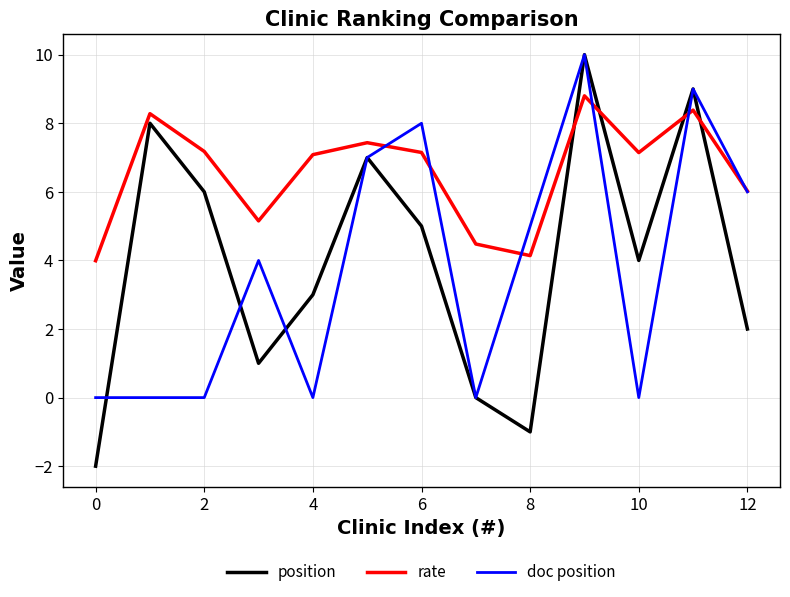

Which series has the widest spread of values?

position